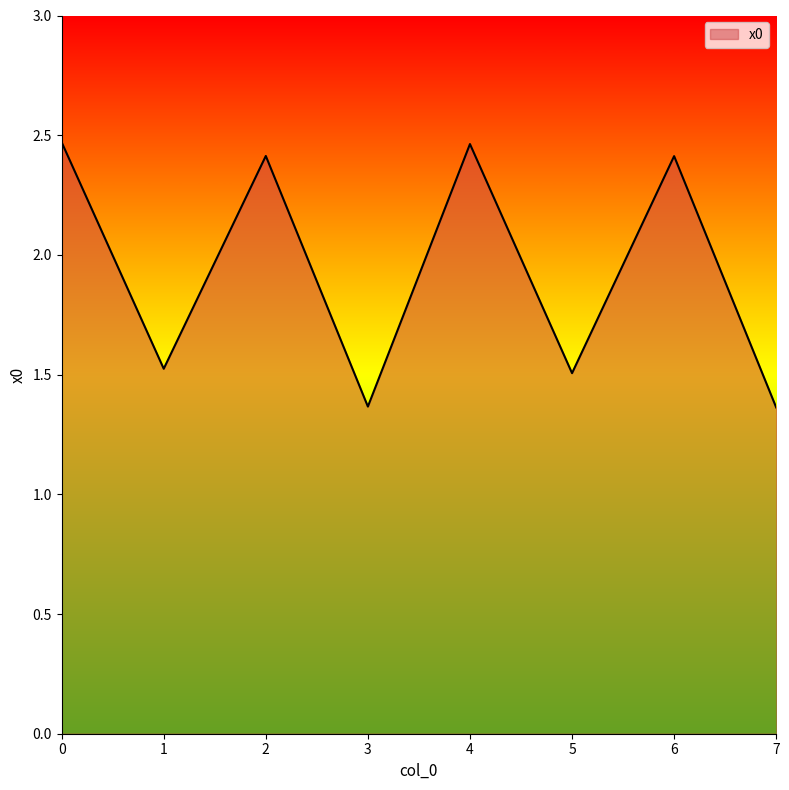

True or false: the data shows 0.8 at 3.

False